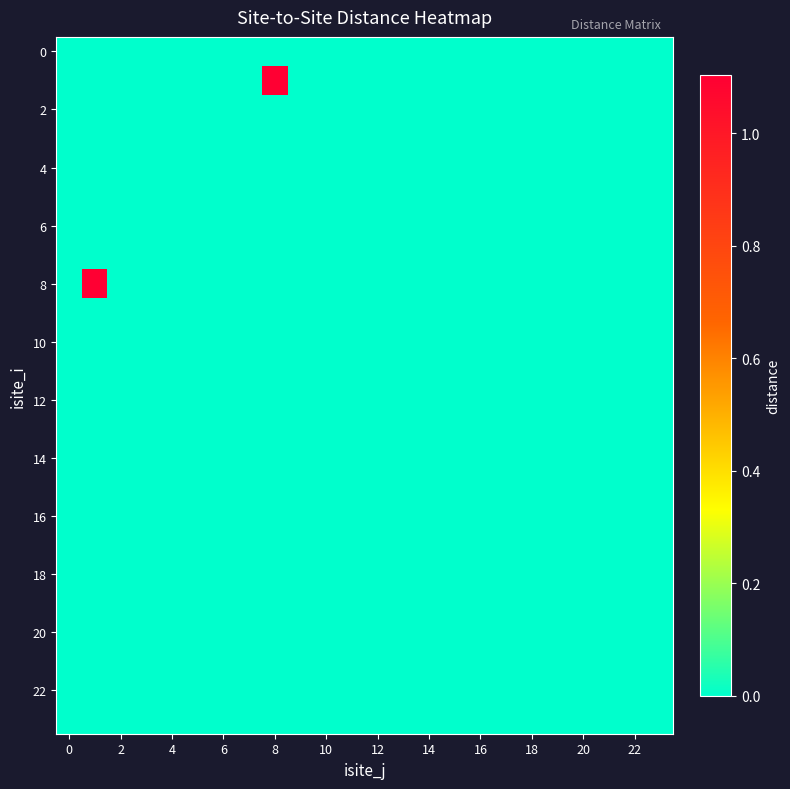

Count the number of categories in the chart.

24